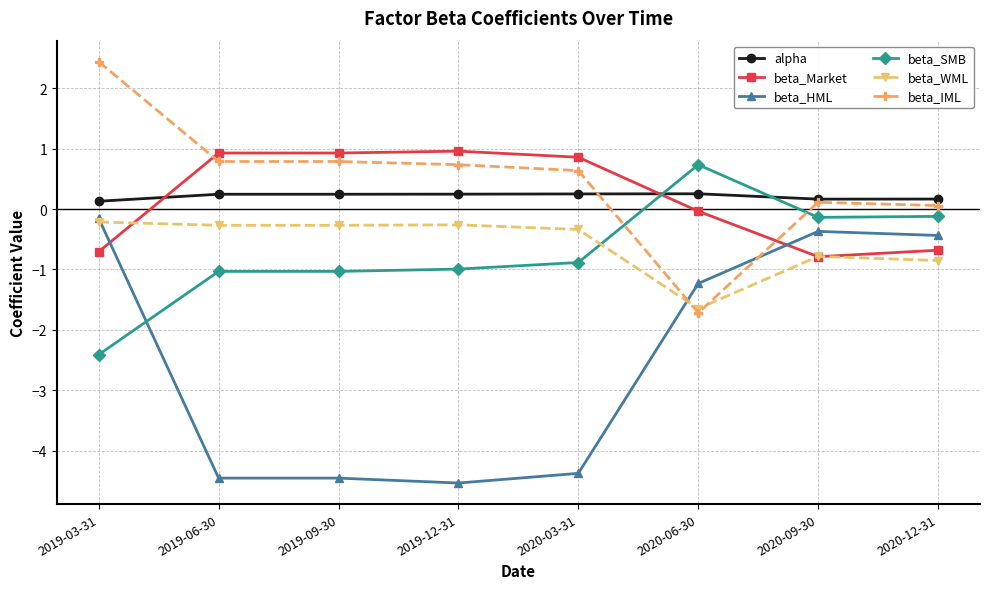

What value does the beta_WML series have at 2020-03-31?

-0.3